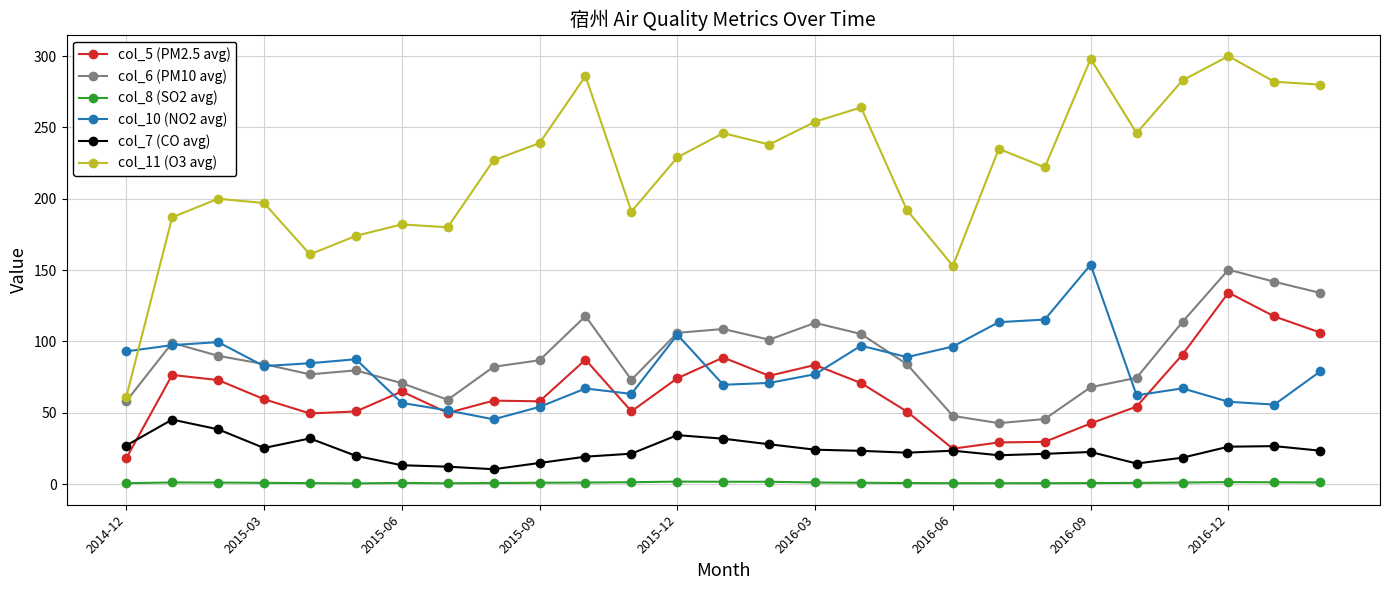

In col_6 (PM10 avg), how many points are lower than both neighbors (excluding endpoints)?

5